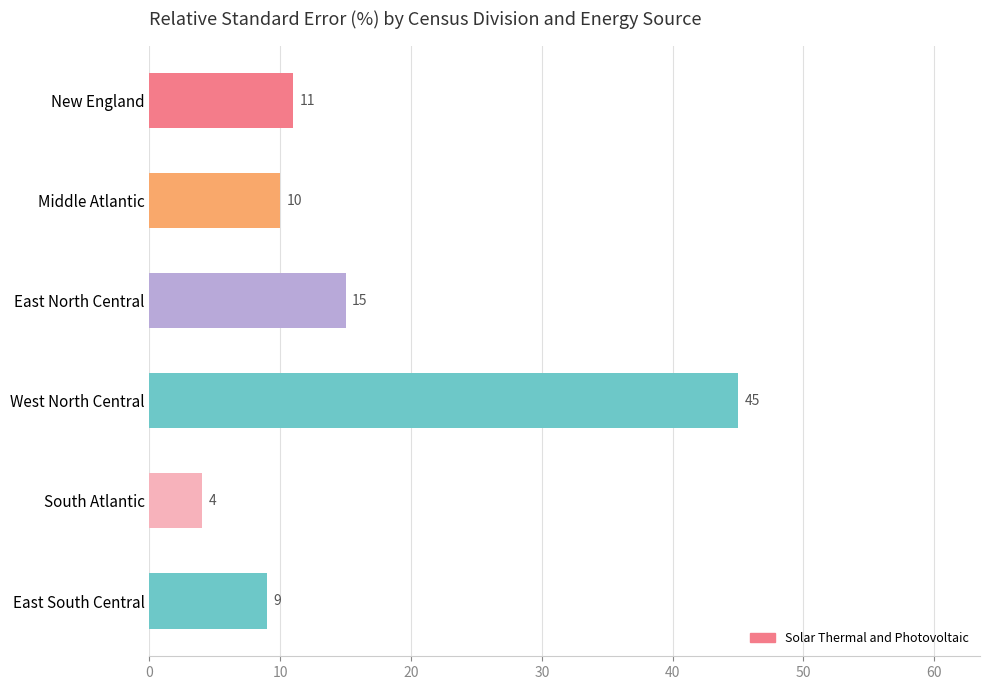

At which category does the chart reach its peak across all series?

West North Central